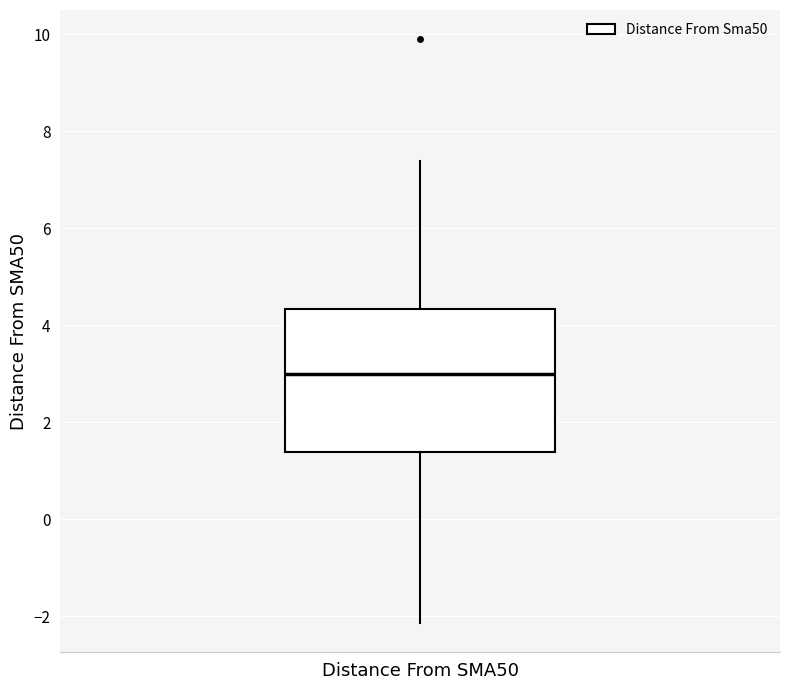

Transcribe this box plot: give where the median line is, the range the box spans, and where the two whiskers end, as read against the y-axis. The values are not printed on the chart, so give them approximately, as read against the axis.

median 3.0, box 1.4 to 4.4, whiskers -2.2 to 7.4